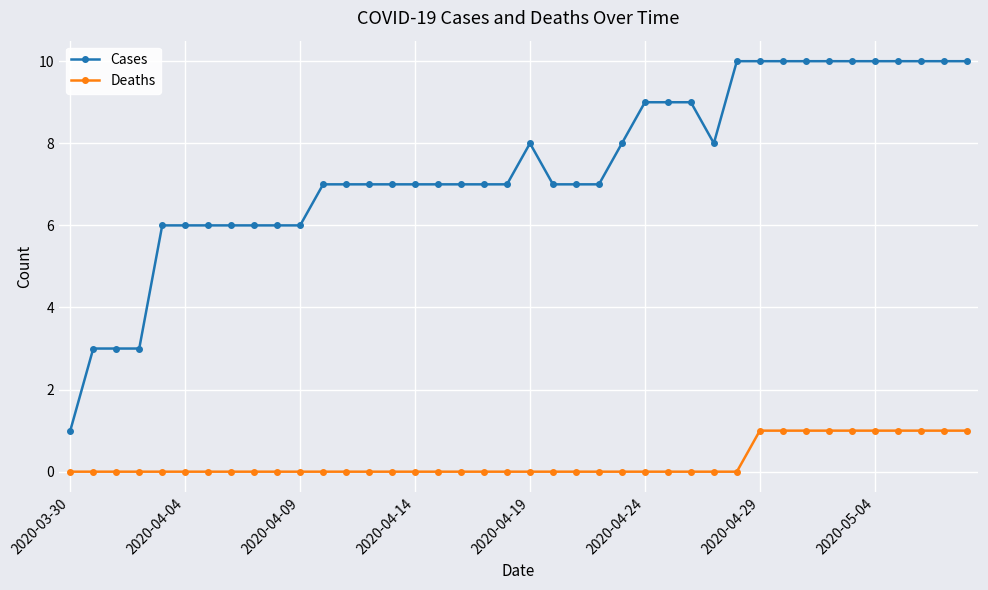

True or false: Cases and Deaths cross at least once.

False